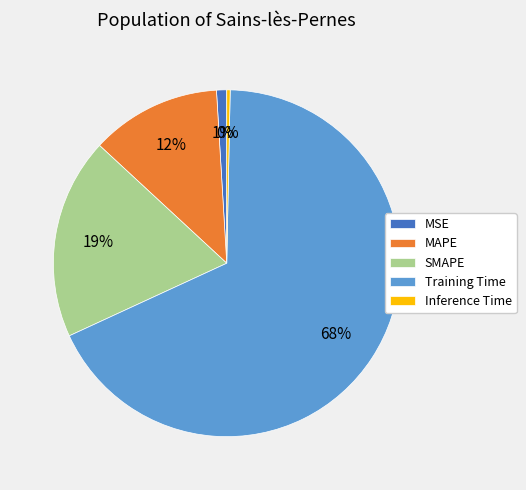

The MSE slice represents 1% of the pie. True or false?

True